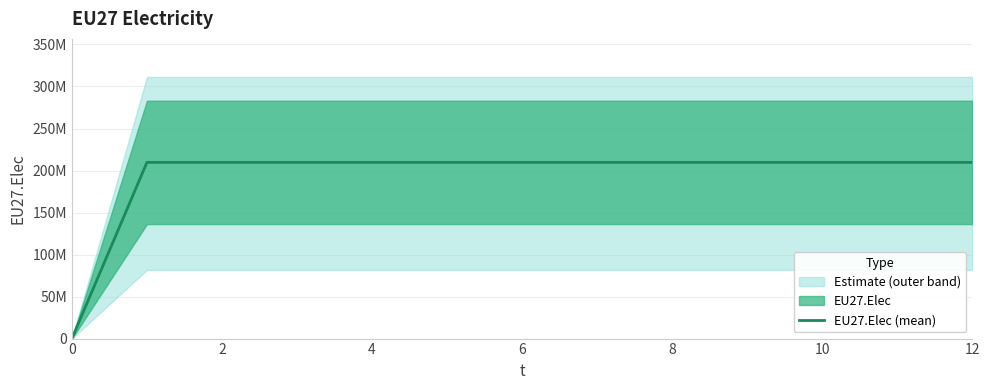

Which has a higher value, 0 or 12?

12